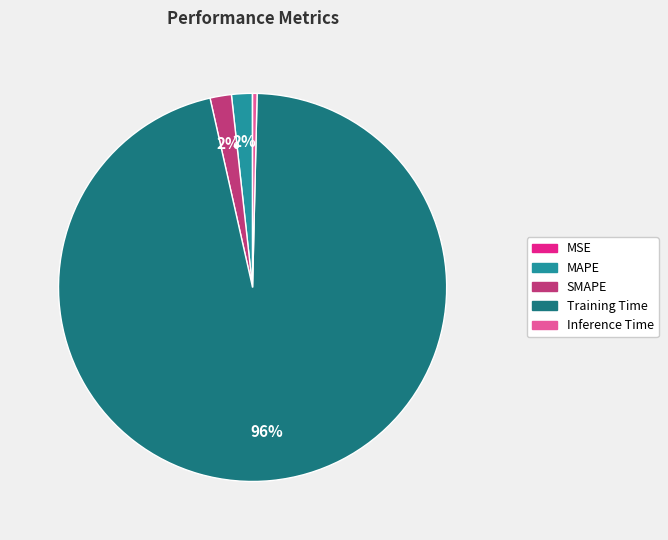

To the nearest percent, what is the difference between the largest and smallest slice percentages?

96%